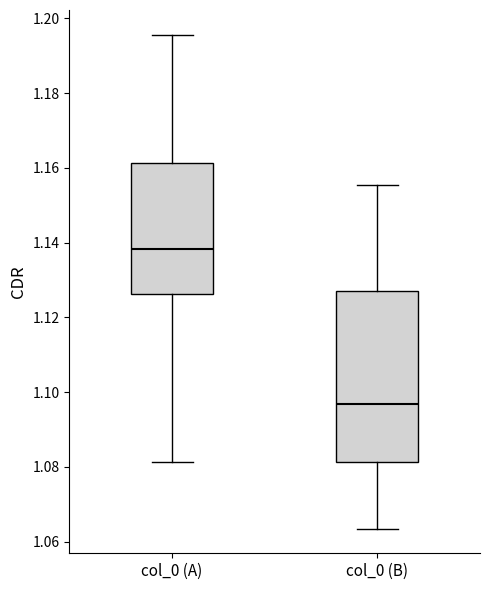

Reading left to right, transcribe this box plot: for each box, give where its median line is, the range the box spans, and where its two whiskers end, as read against the y-axis. The values are not printed on the chart, so give them approximately, as read against the axis.

col_0 (A): median 1.138, box 1.126 to 1.162, whiskers 1.082 to 1.196
col_0 (B): median 1.096, box 1.082 to 1.126, whiskers 1.064 to 1.156